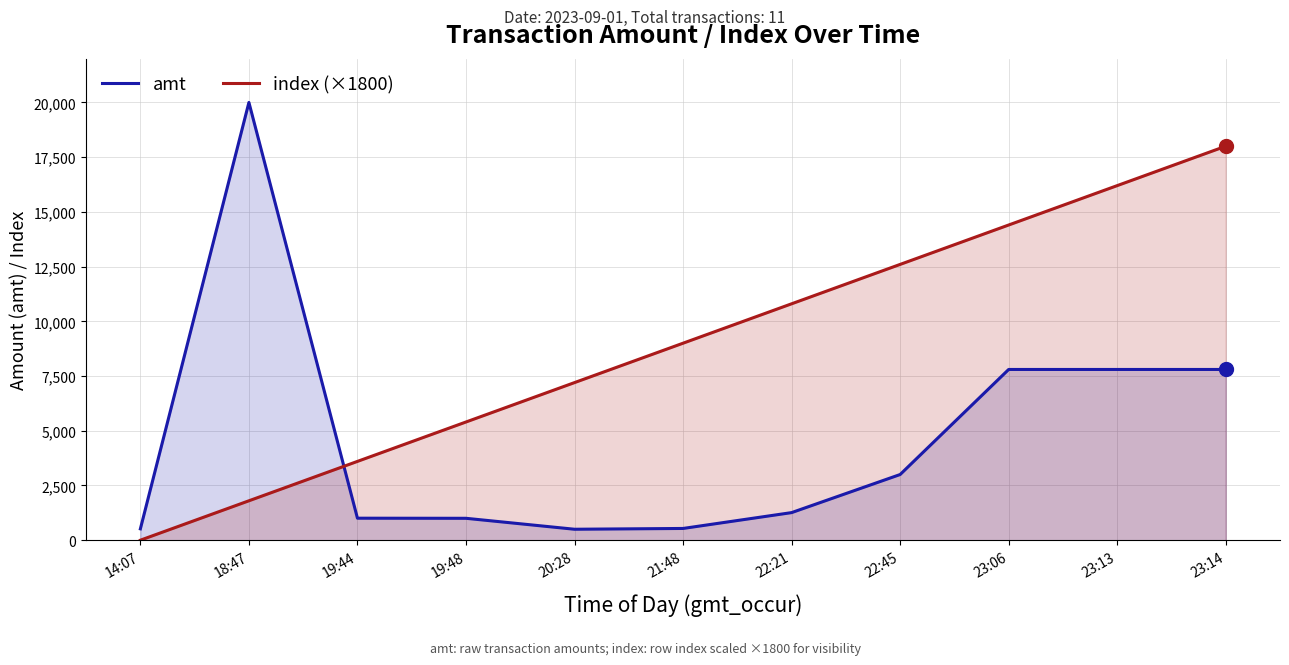

Which series has the widest spread of Y values?

amt